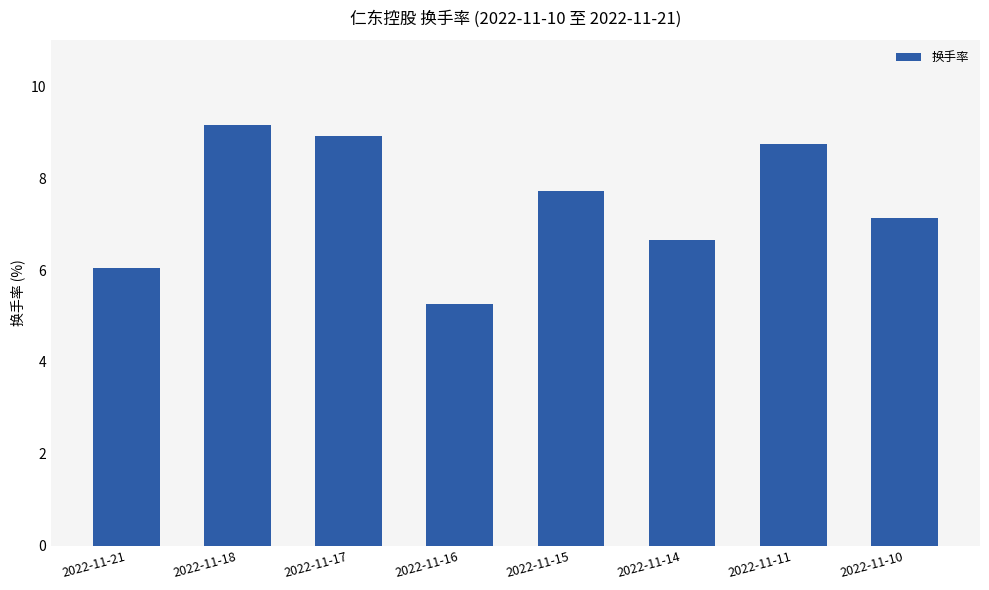

What is the maximum value shown in the chart?

9.2